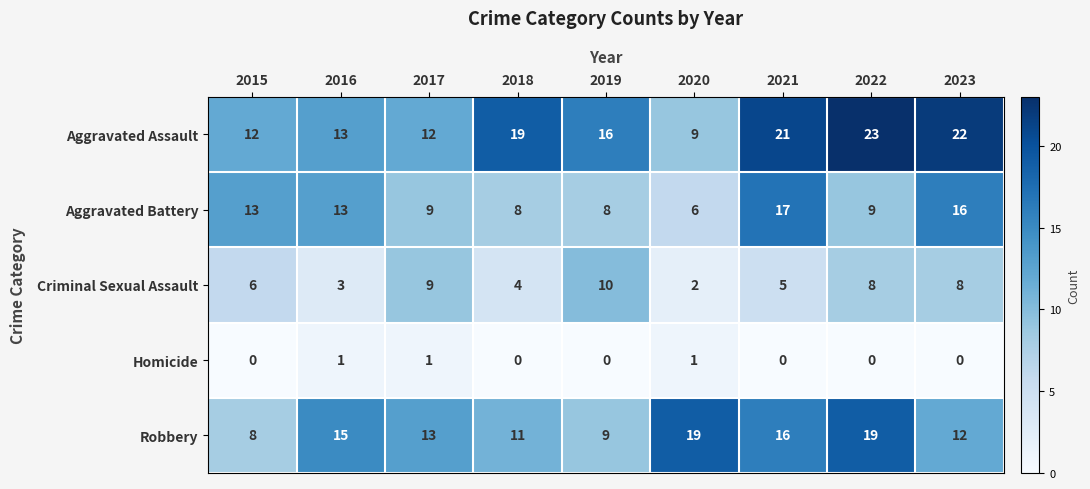

At 2021, list the series in order from largest to smallest.

Aggravated Assault, Aggravated Battery, Robbery, Criminal Sexual Assault, Homicide